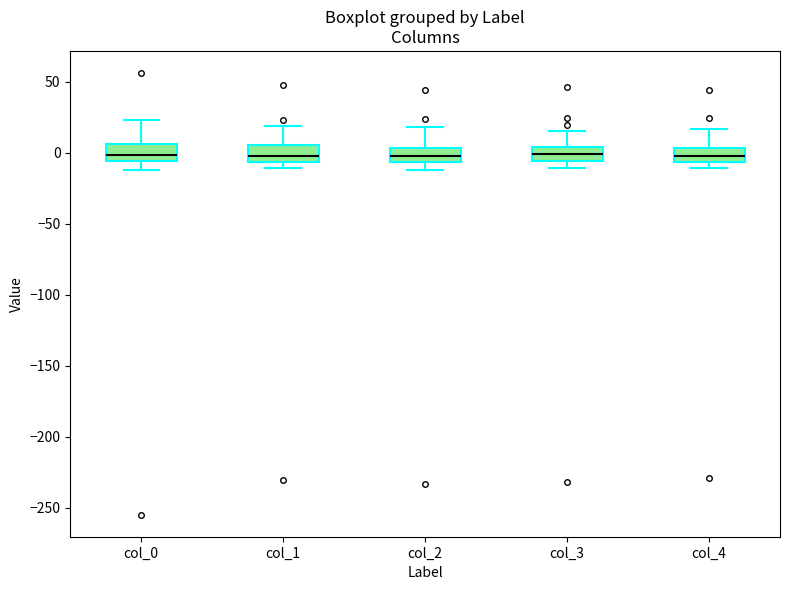

Reading left to right, transcribe this box plot: for each box, give where its median line is, the range the box spans, and where its two whiskers end, as read against the y-axis. The values are not printed on the chart, so give them approximately, as read against the axis.

col_0: median 0, box -5 to 5, whiskers -10 to 25
col_1: median 0, box -5 to 5, whiskers -10 to 20
col_2: median 0, box -5 to 5, whiskers -10 to 20
col_3: median 0, box -5 to 5, whiskers -10 to 15
col_4: median 0, box -5 to 5, whiskers -10 to 15